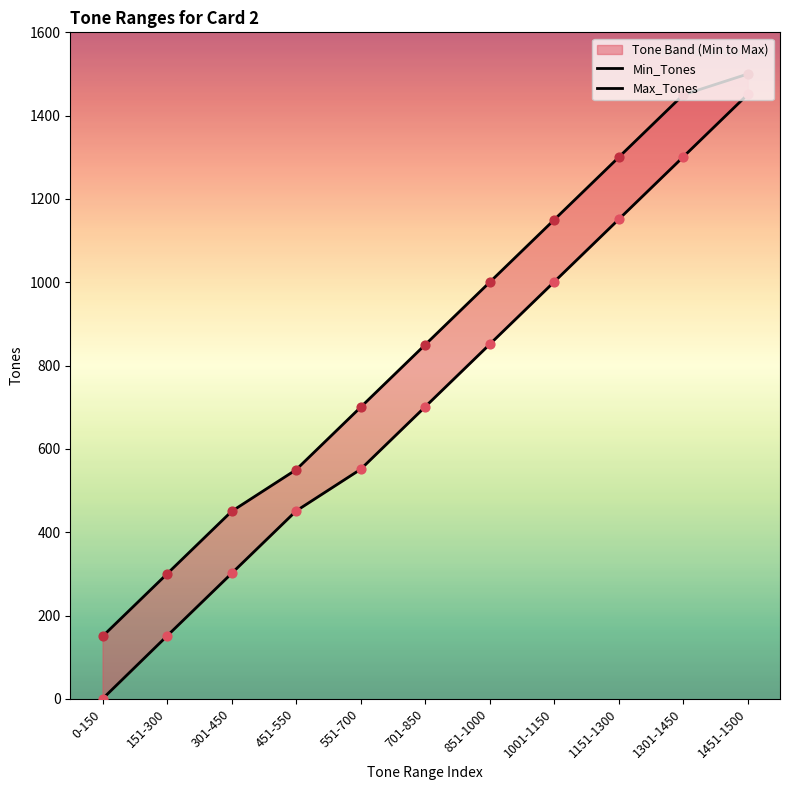

Which series has the largest total across all categories?

Max_Tones